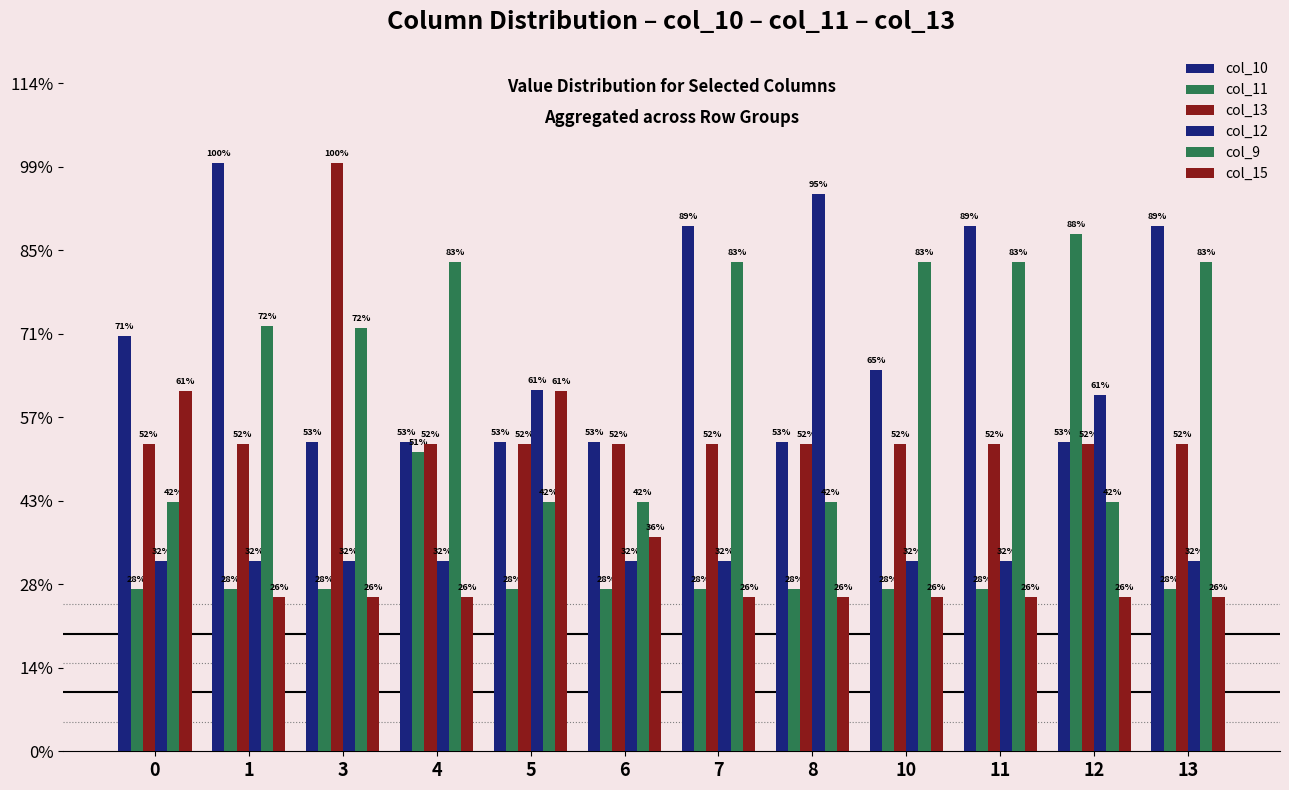

Reading right to left, list all the values displayed in this chart.

col_10: 13=1572.1	12=926.9	11=1572.1	10=1141.8	8=926.9	7=1572.1	6=926.9	5=926.9	4=926.9	3=926.9	1=1762.0	0=1242.8
col_11: 13=487.0	12=1547.3	11=487.0	10=487.0	8=487.0	7=487.0	6=487.0	5=487.0	4=896.4	3=487.0	1=487.0	0=487.0
col_13: 13=919.3	12=919.3	11=919.3	10=919.3	8=919.3	7=919.3	6=919.3	5=919.3	4=919.3	3=1762.0	1=919.3	0=919.3
col_12: 13=570.8	12=1067.0	11=570.8	10=570.8	8=1667.4	7=570.8	6=570.8	5=1081.1	4=570.8	3=570.8	1=570.8	0=570.8
col_9: 13=1464.0	12=747.1	11=1464.0	10=1464.0	8=747.1	7=1464.0	6=747.1	5=747.1	4=1464.0	3=1266.5	1=1274.0	0=747.1
col_15: 13=461.4	12=461.4	11=461.4	10=461.4	8=461.4	7=461.4	6=640.7	5=1077.3	4=461.4	3=461.4	1=461.4	0=1077.3